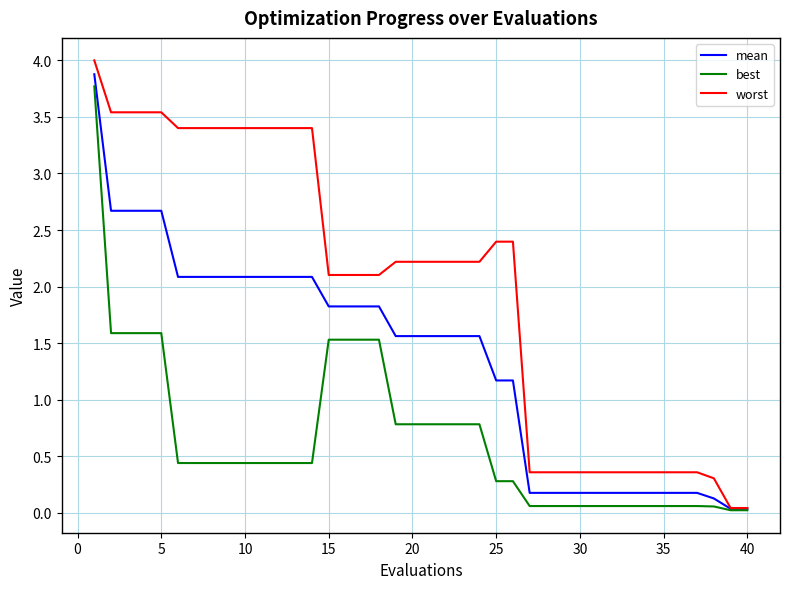

What is the maximum value shown in the chart?

4.0